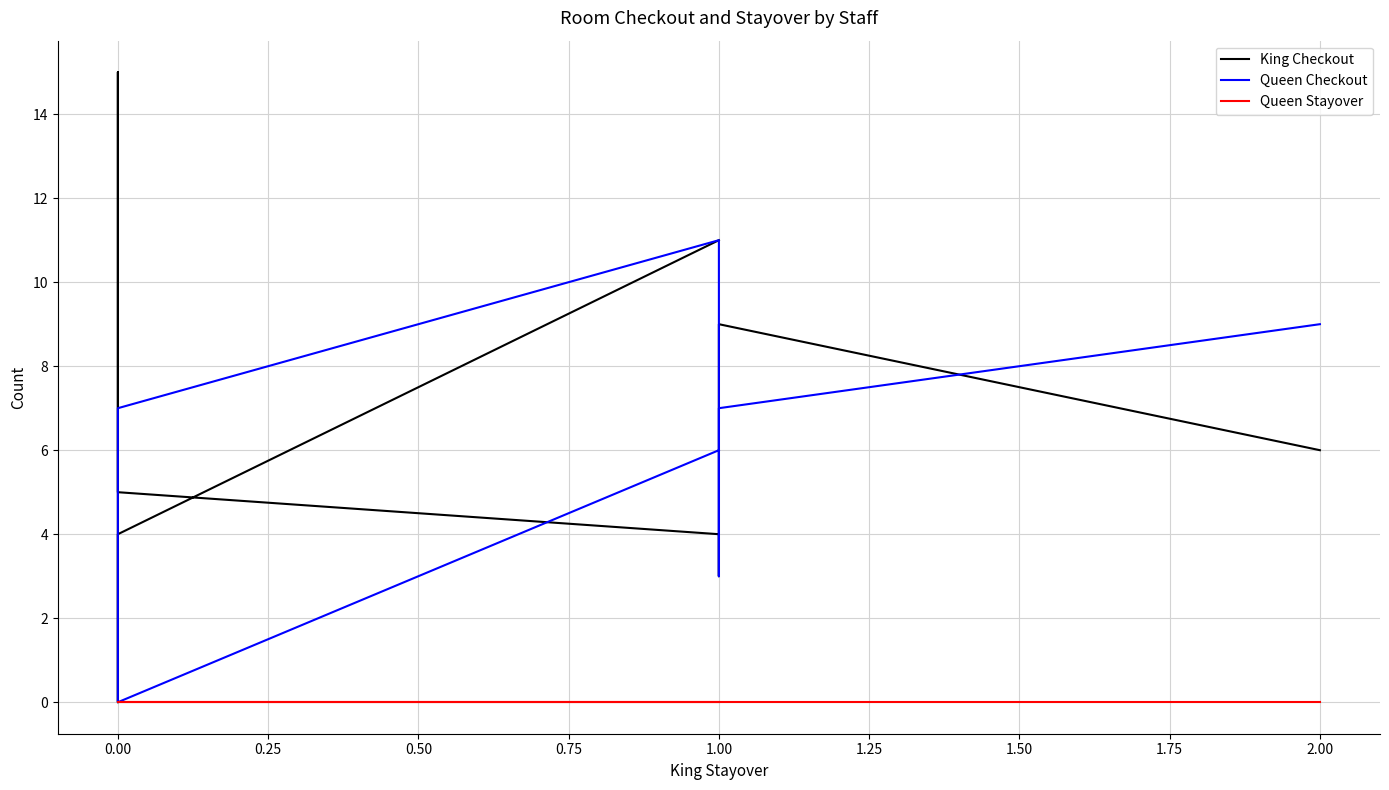

How many categories are shown in the chart?

9